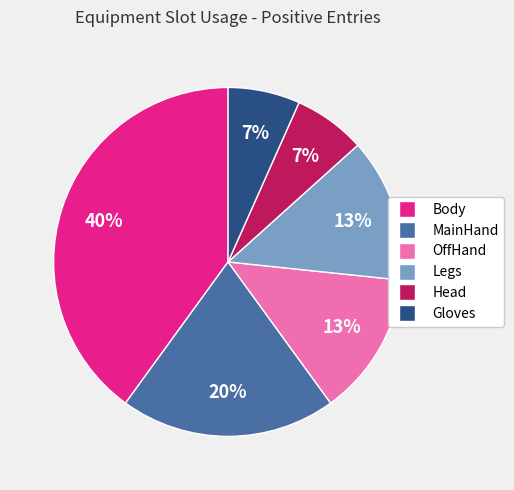

To the nearest percent, what is the difference between the largest and smallest slice percentages?

33%